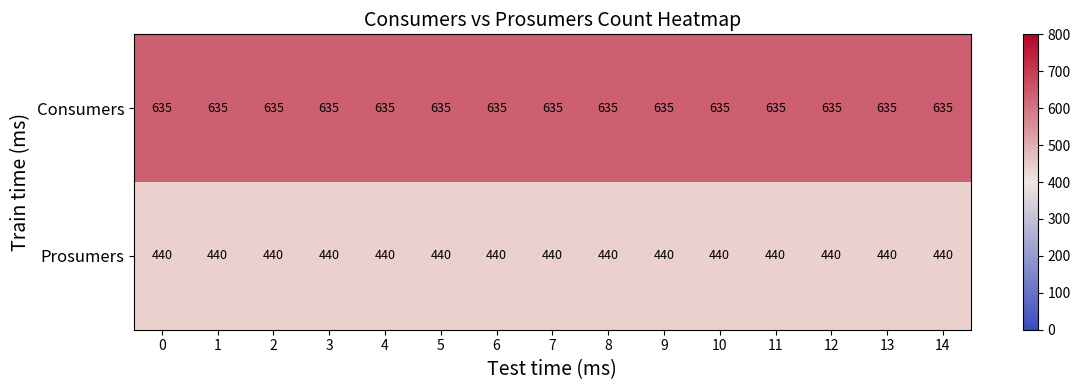

What is the smallest value displayed?

440